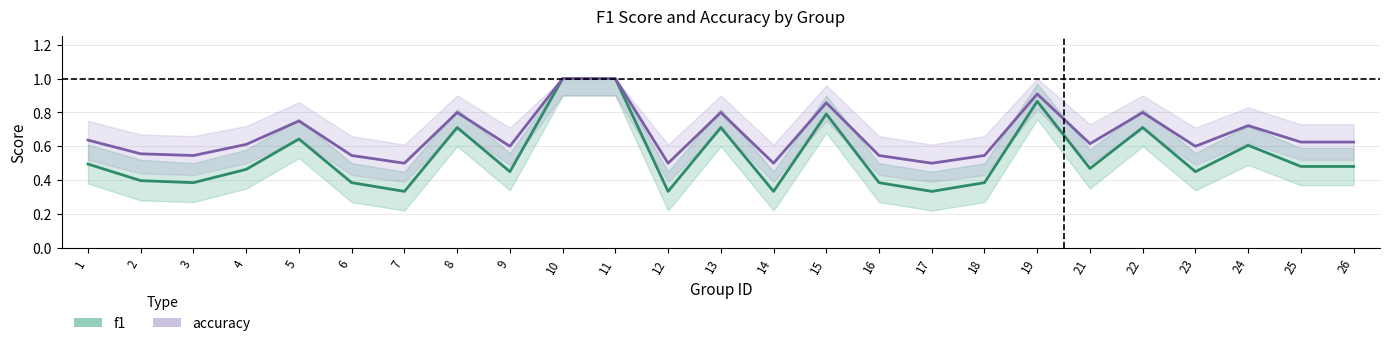

Where is the first local minimum for f1?

3